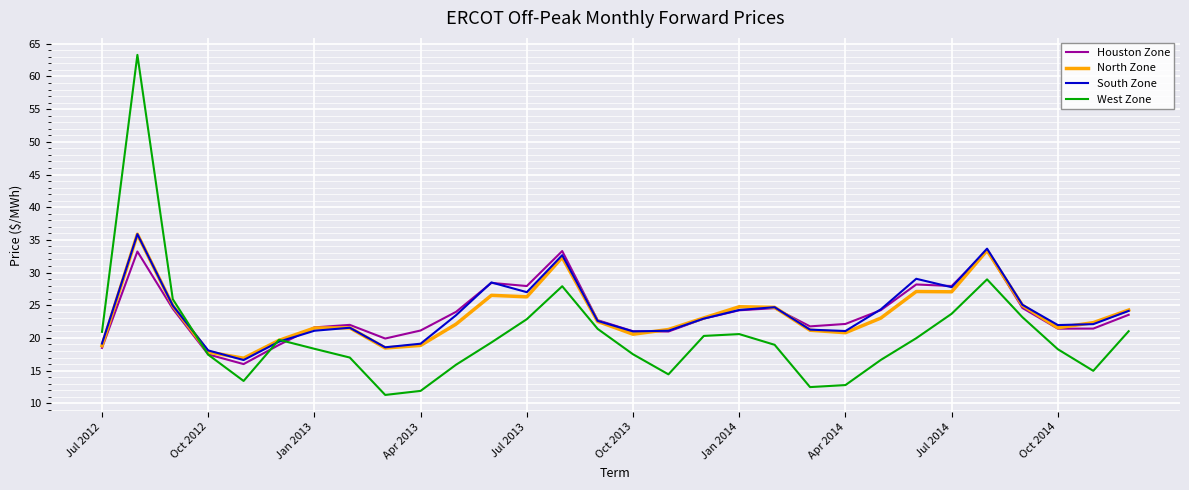

What is the maximum value for North Zone?

35.9